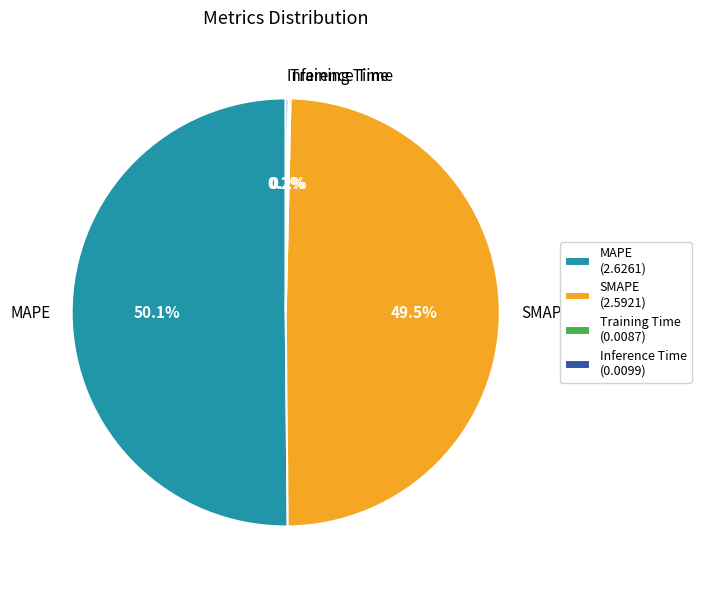

Which has a higher value, SMAPE or MAPE?

MAPE